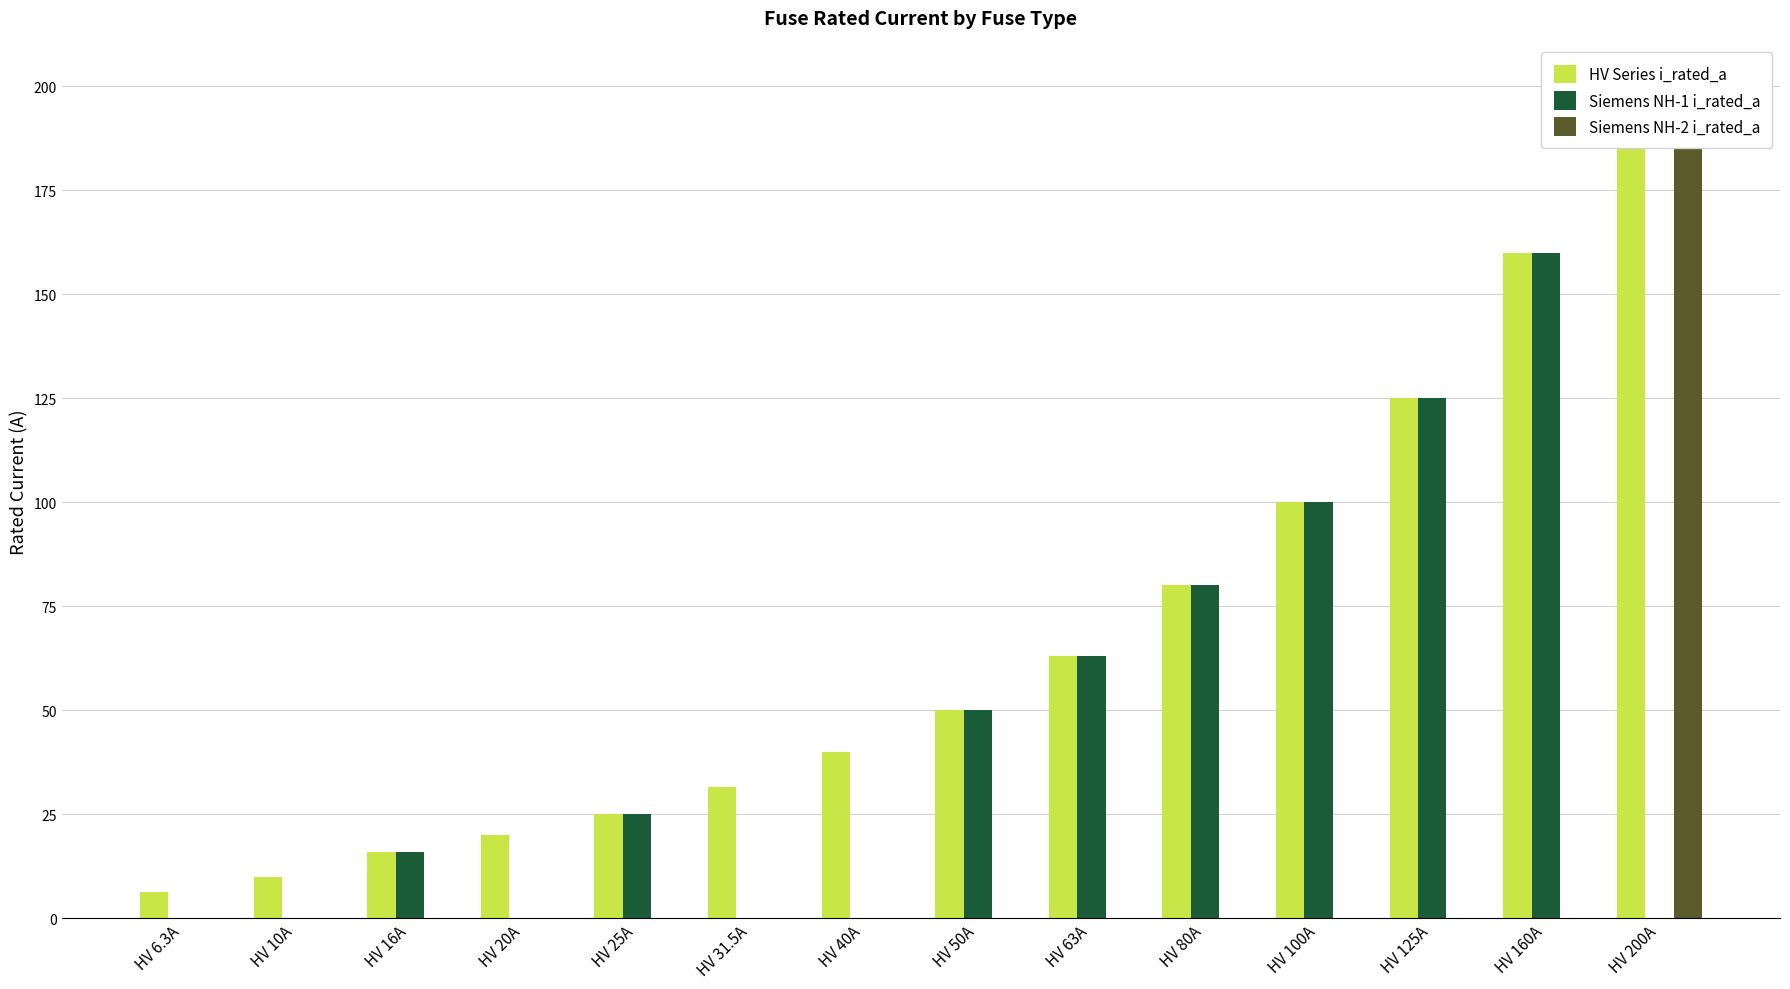

Reading right to left, list all the values displayed in this chart.

HV Series i_rated_a: HV 200A=200.0	HV 160A=160.0	HV 125A=125.0	HV 100A=100.0	HV 80A=80.0	HV 63A=63.0	HV 50A=50.0	HV 40A=40.0	HV 31.5A=31.5	HV 25A=25.0	HV 20A=20.0	HV 16A=16.0	HV 10A=10.0	HV 6.3A=6.3
Siemens NH-1 i_rated_a: HV 200A=0.0	HV 160A=160.0	HV 125A=125.0	HV 100A=100.0	HV 80A=80.0	HV 63A=63.0	HV 50A=50.0	HV 40A=0.0	HV 31.5A=0.0	HV 25A=25.0	HV 20A=0.0	HV 16A=16.0	HV 10A=0.0	HV 6.3A=0.0
Siemens NH-2 i_rated_a: HV 200A=200.0	HV 160A=0.0	HV 125A=0.0	HV 100A=0.0	HV 80A=0.0	HV 63A=0.0	HV 50A=0.0	HV 40A=0.0	HV 31.5A=0.0	HV 25A=0.0	HV 20A=0.0	HV 16A=0.0	HV 10A=0.0	HV 6.3A=0.0